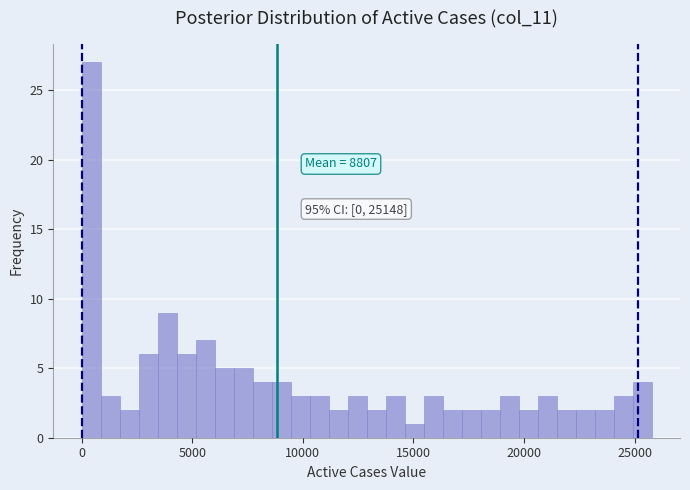

Around what value on the x-axis is the tallest bar? Give the approximate position of its centre, as read against the axis.

500